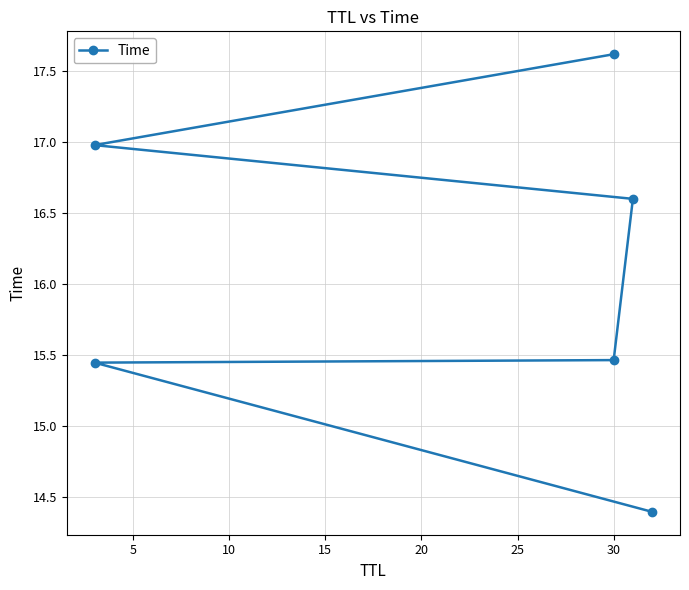

What is the minimum value shown in the chart?

14.4